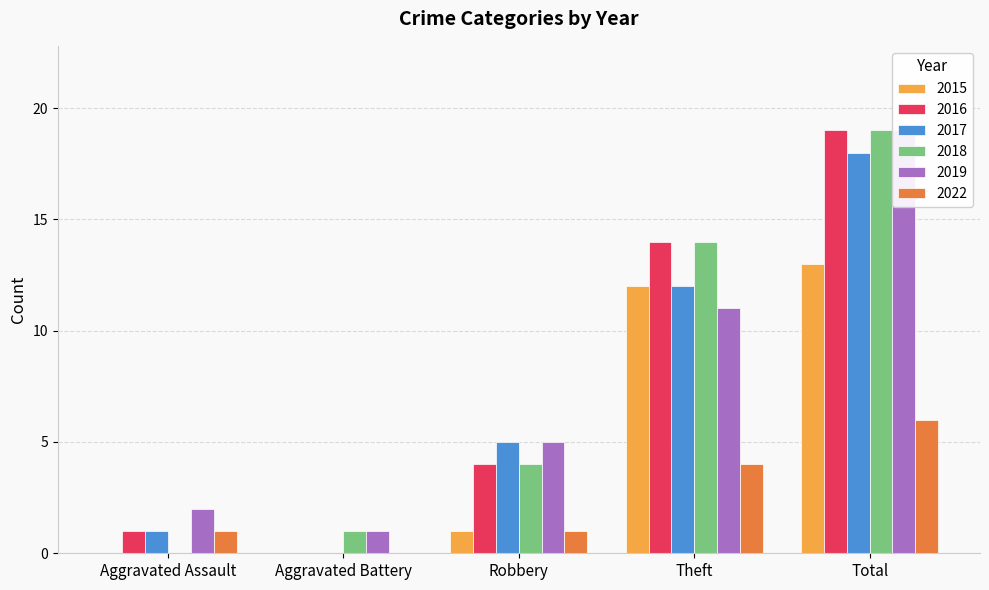

What is the maximum value for 2016?

19